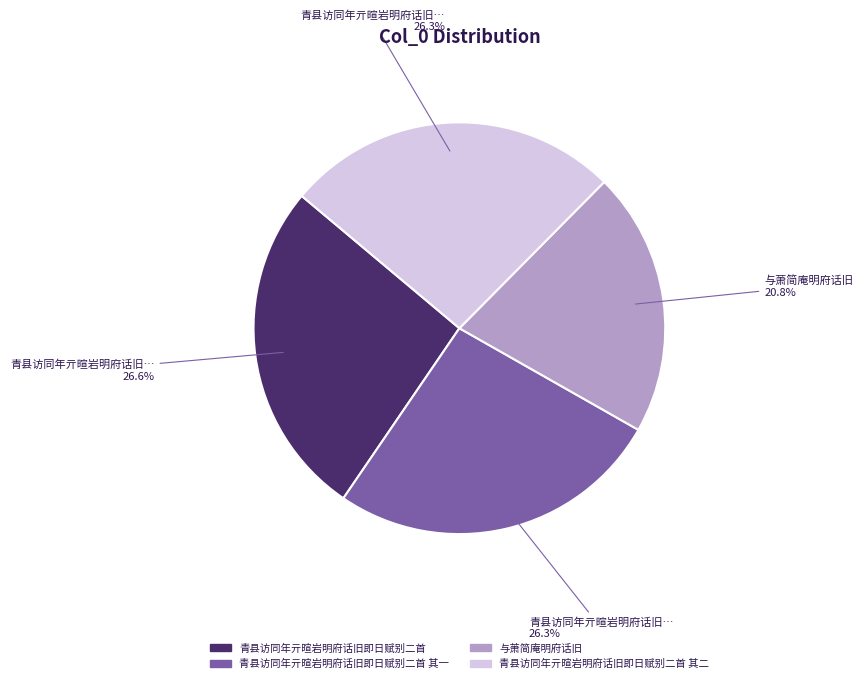

Which has a higher value, 与萧简庵明府话旧 or 青县访同年亓暄岩明府话旧即日赋别二首 其一?

青县访同年亓暄岩明府话旧即日赋别二首 其一